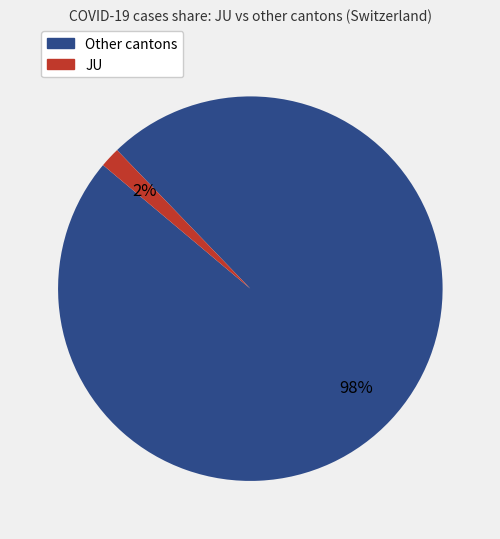

To the nearest percent, what is the average slice percentage?

50%